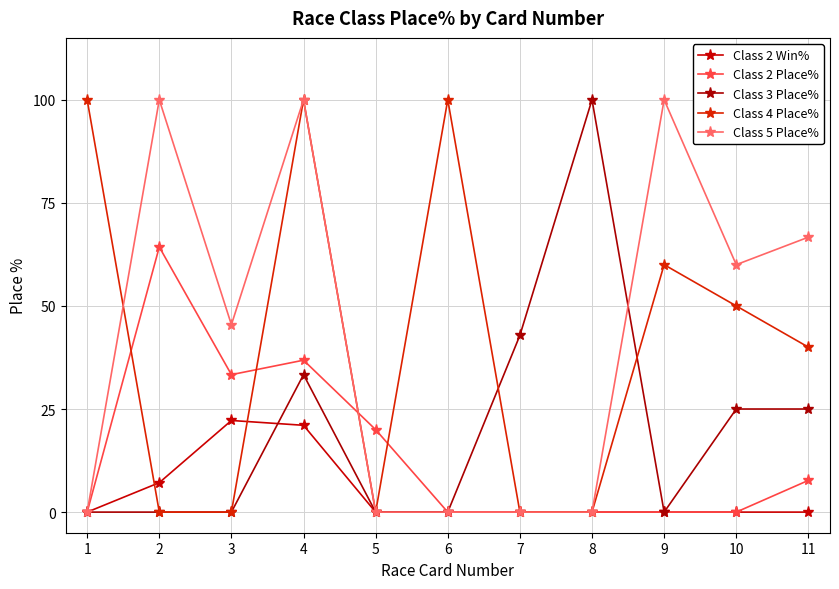

Reading left to right, extract all data points from this chart.

Class 2 Win%: 1=0.0	2=7.1	3=22.2	4=21.1	5=0.0	6=0.0	7=0.0	8=0.0	9=0.0	10=0.0	11=0.0
Class 2 Place%: 1=0.0	2=64.3	3=33.3	4=36.8	5=20.0	6=0.0	7=0.0	8=0.0	9=0.0	10=0.0	11=7.7
Class 3 Place%: 1=0.0	2=0.0	3=0.0	4=33.3	5=0.0	6=0.0	7=42.9	8=100.0	9=0.0	10=25.0	11=25.0
Class 4 Place%: 1=100.0	2=0.0	3=0.0	4=100.0	5=0.0	6=100.0	7=0.0	8=0.0	9=60.0	10=50.0	11=40.0
Class 5 Place%: 1=0.0	2=100.0	3=45.5	4=100.0	5=0.0	6=0.0	7=0.0	8=0.0	9=100.0	10=60.0	11=66.7